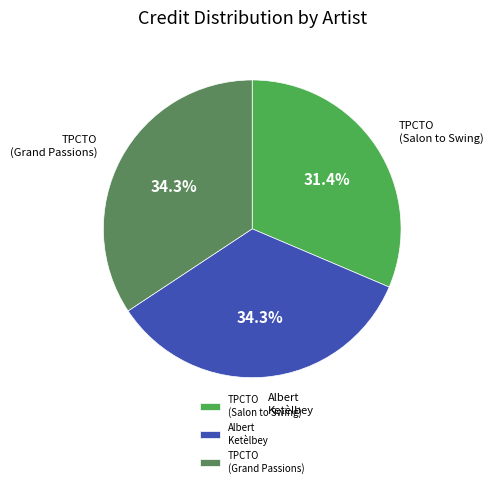

Combined, what portion of the pie is TPCTO (Salon to Swing) and Albert Ketèlbey?

65.7%